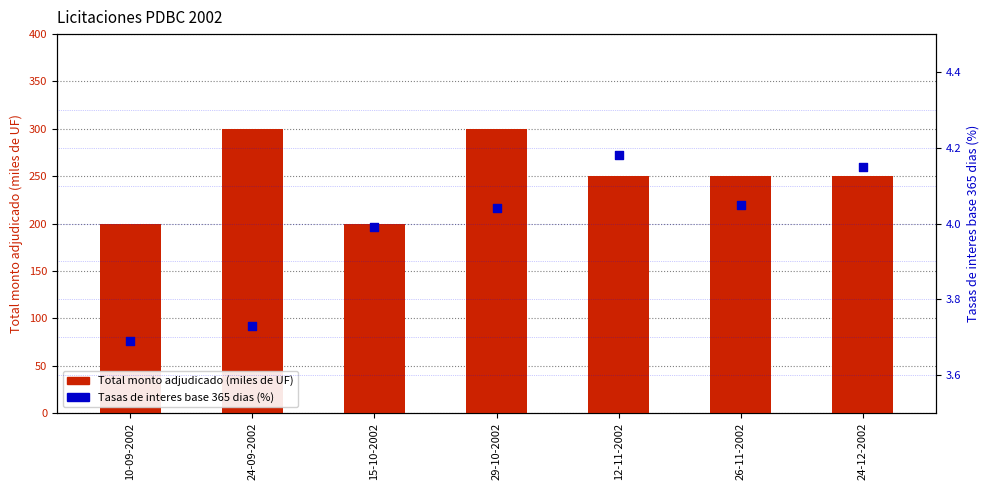

Which series contains the highest Y value?

Total monto adjudicado (miles de UF)